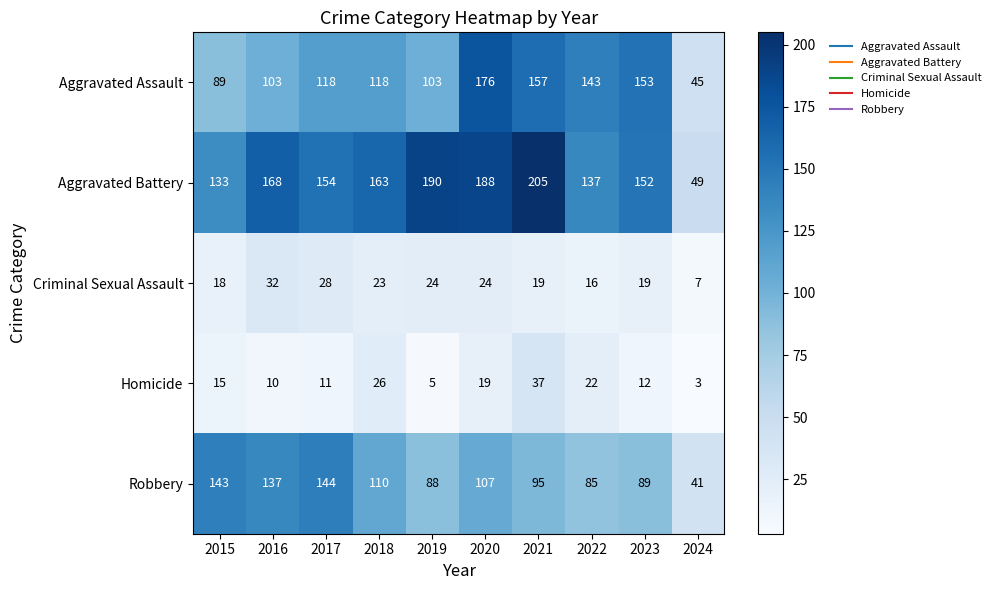

At which category is the sum across all series the highest?

2020